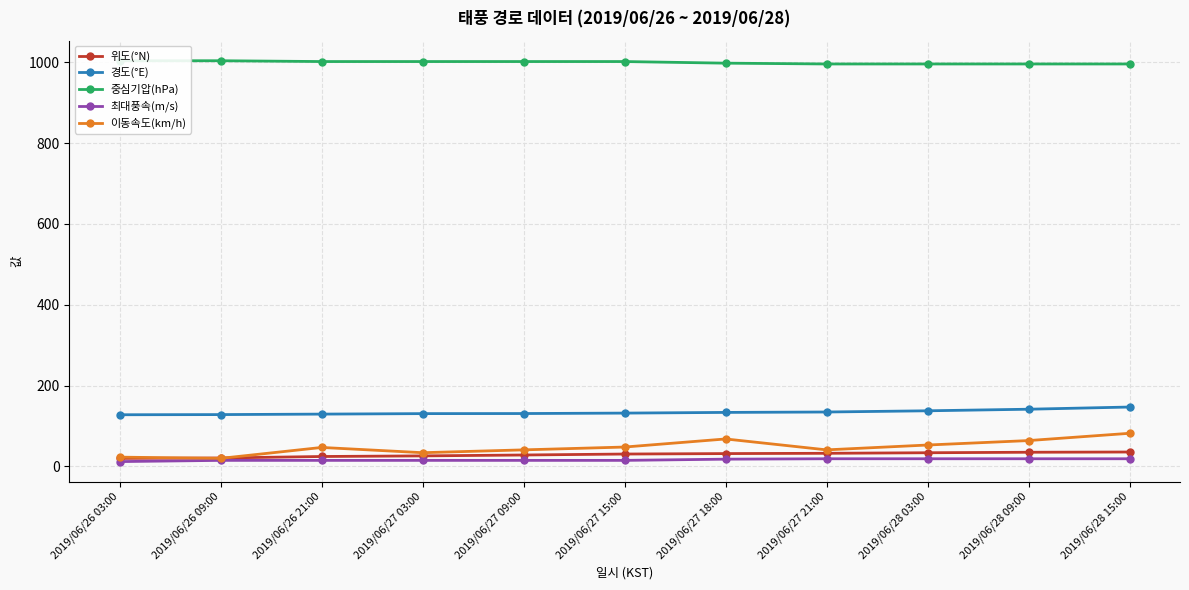

True or false: 위도(°N) and 경도(°E) cross at least once.

False